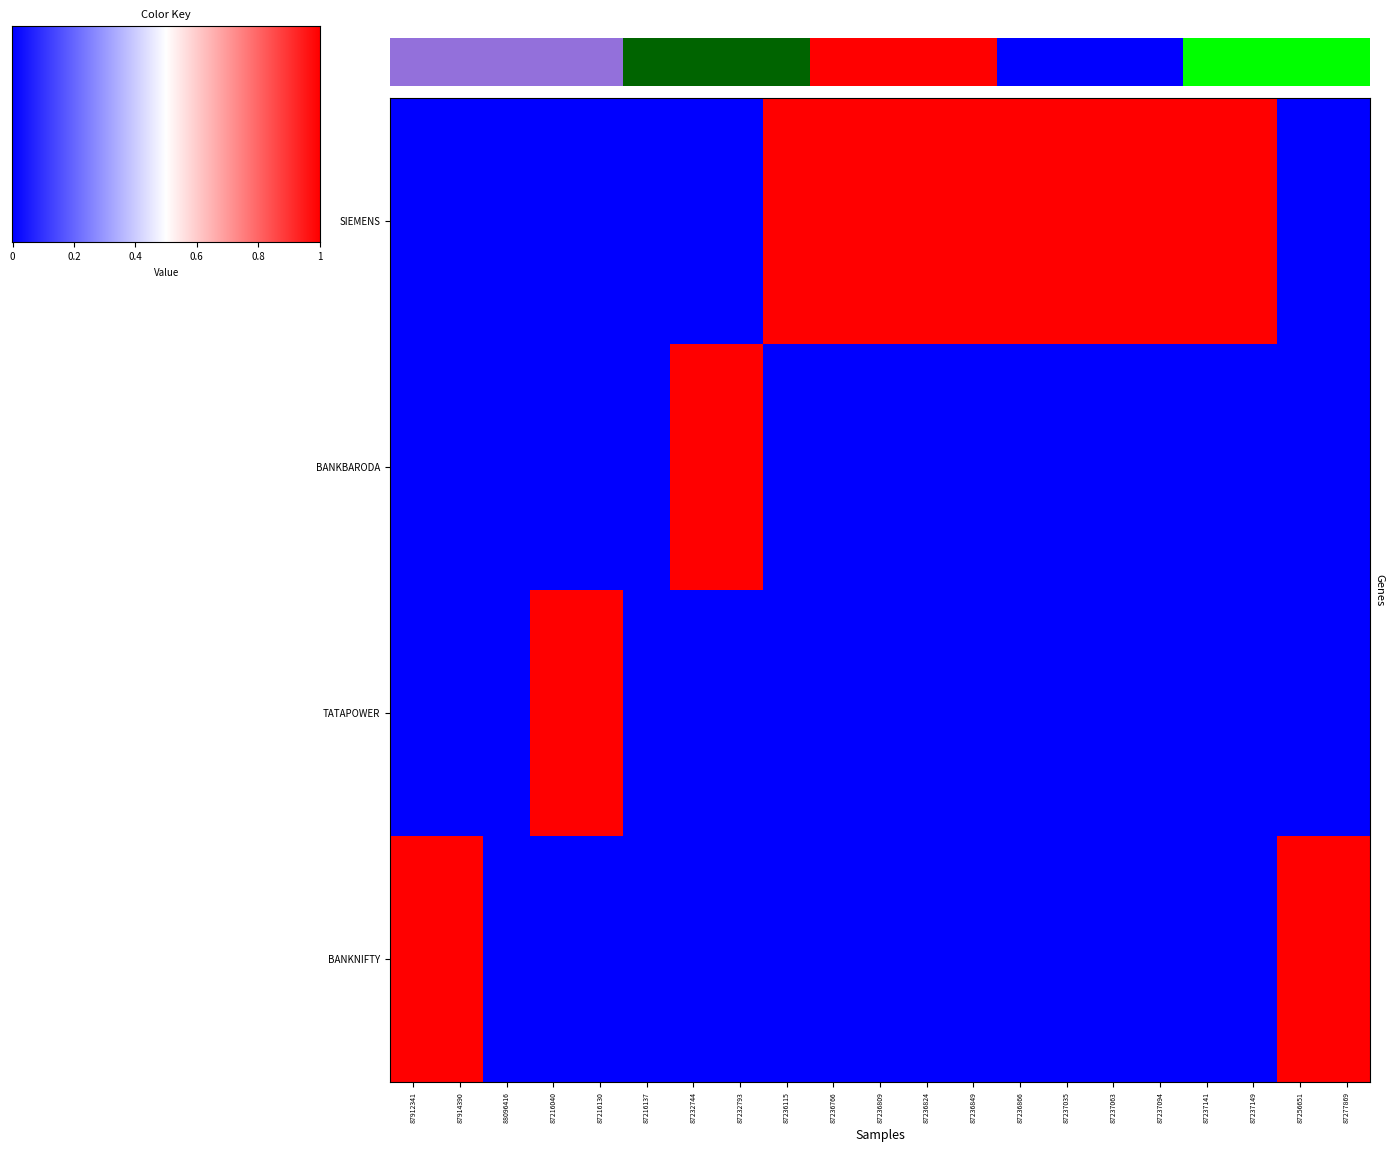

How many distinct data groups are displayed?

4